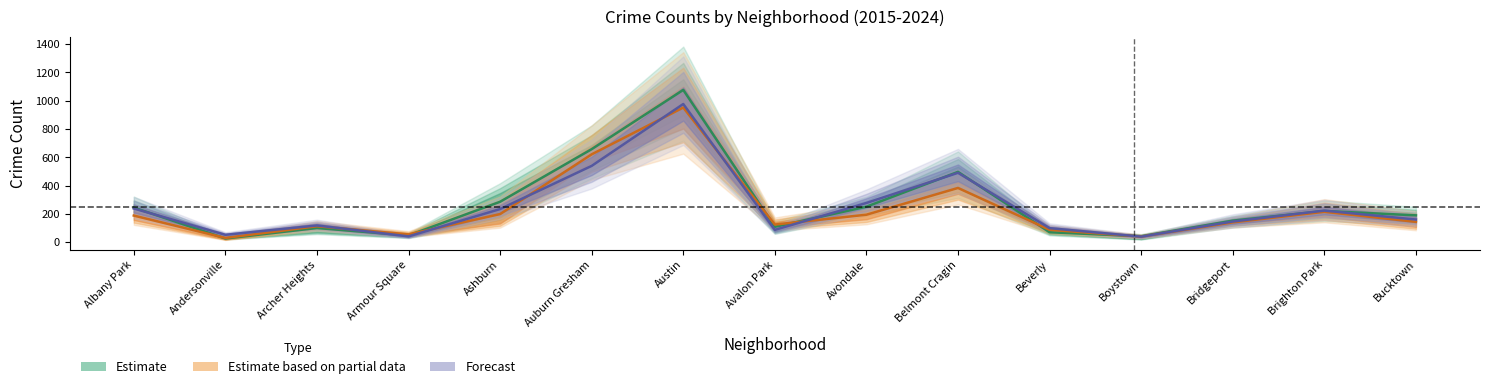

Where is Estimate based on partial data nearest to the value 491?

Belmont Cragin